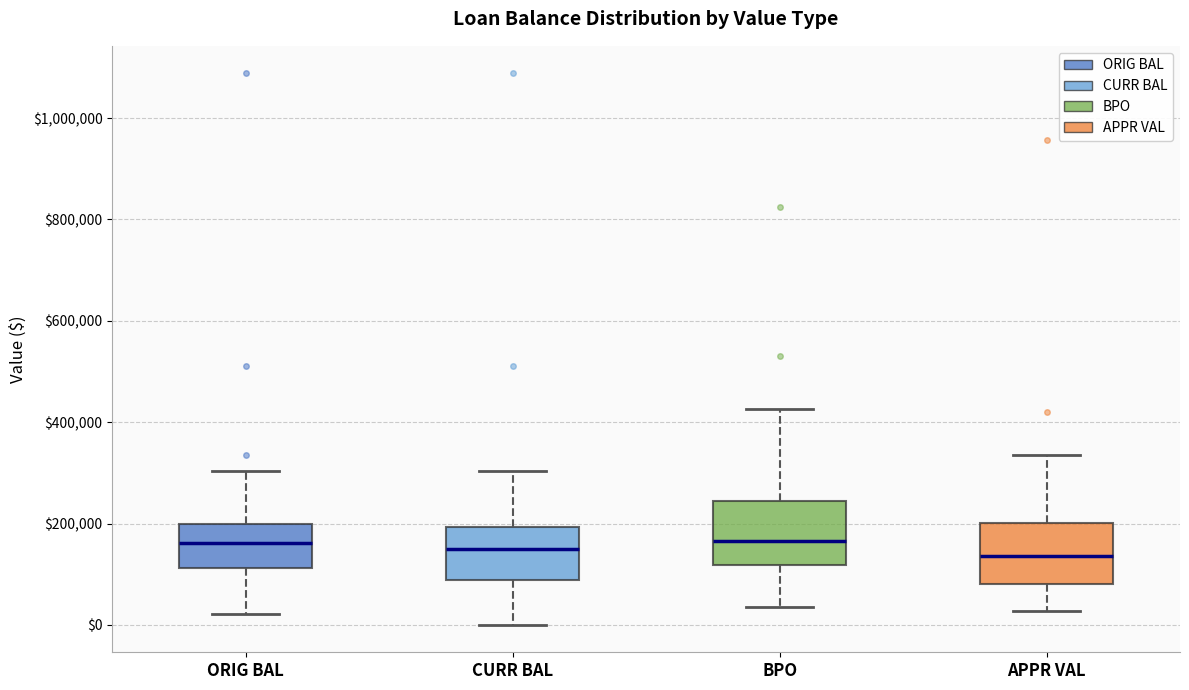

Reading left to right, read every box against the y-axis: the position of its median line, the range the box covers, and the ends of its whiskers. The values are not printed on the chart, so give them approximately, as read against the axis.

ORIG BAL: median 160000, box 120000 to 200000, whiskers 20000 to 300000
CURR BAL: median 140000, box 80000 to 200000, whiskers 0 to 300000
BPO: median 160000, box 120000 to 240000, whiskers 40000 to 420000
APPR VAL: median 140000, box 80000 to 200000, whiskers 20000 to 340000